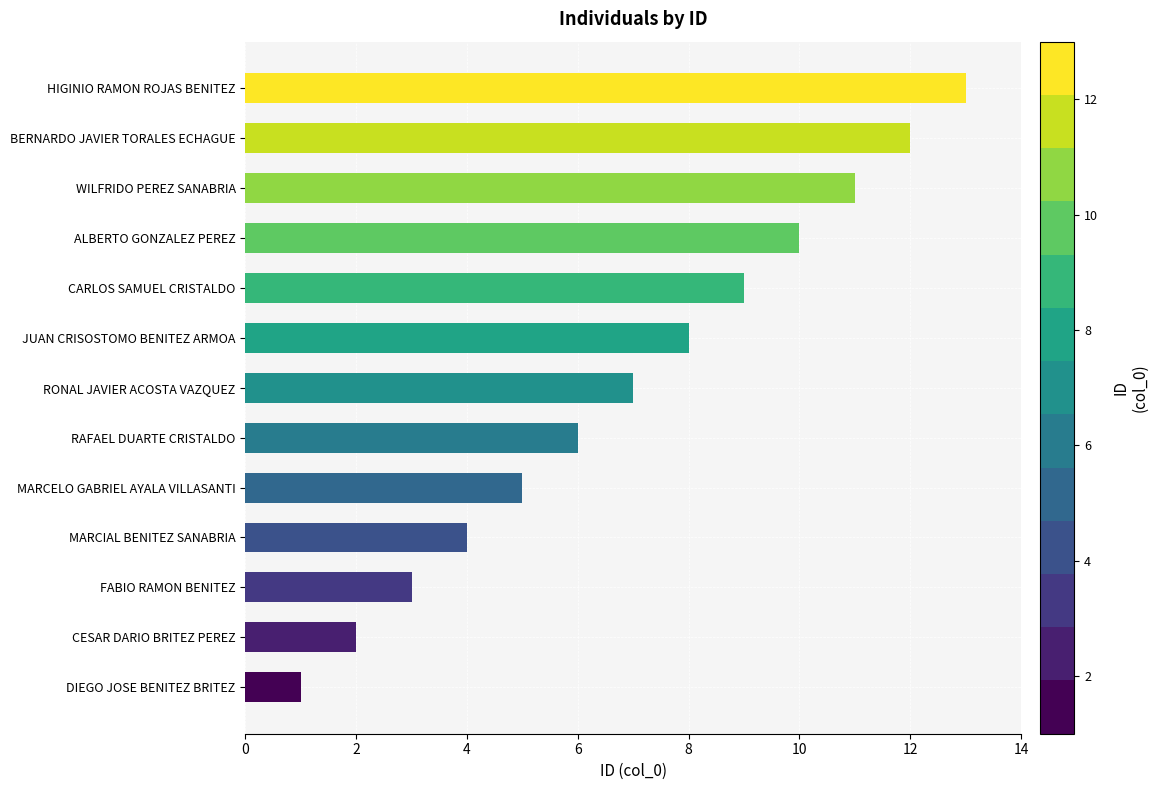

Where is the data nearest to the value 7?

RONAL JAVIER ACOSTA VAZQUEZ